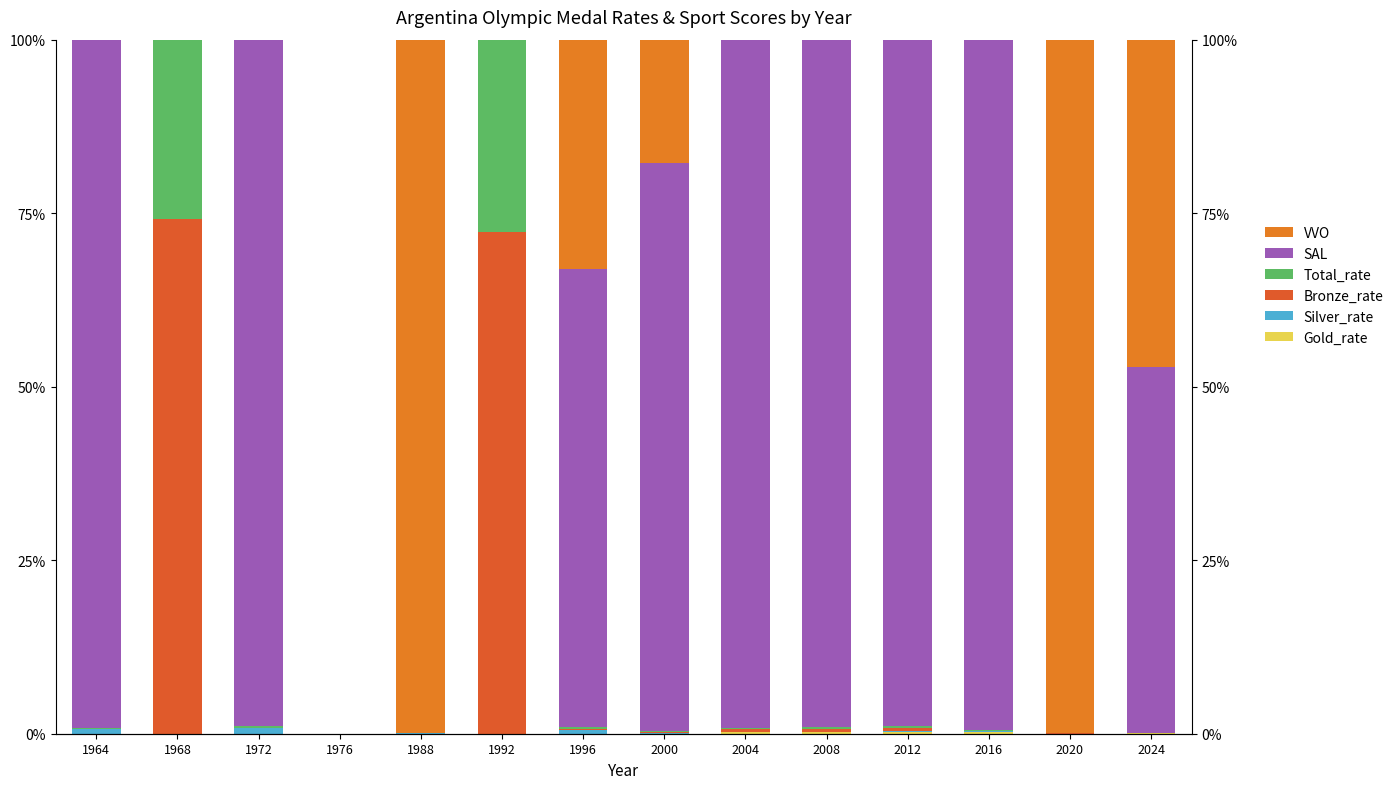

Which series has the largest total across all categories?

SAL